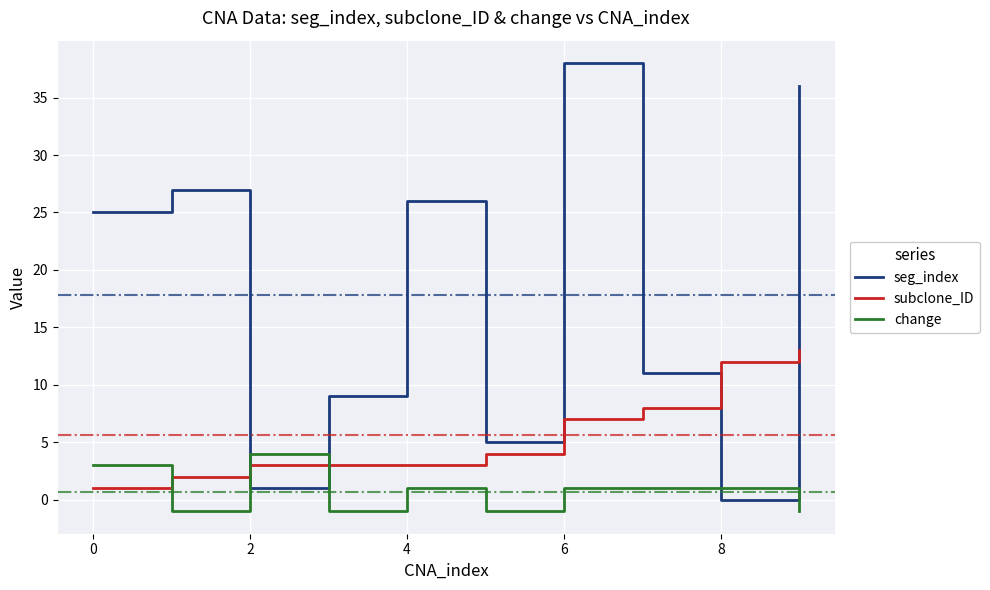

Which series has the largest range (max minus min)?

seg_index